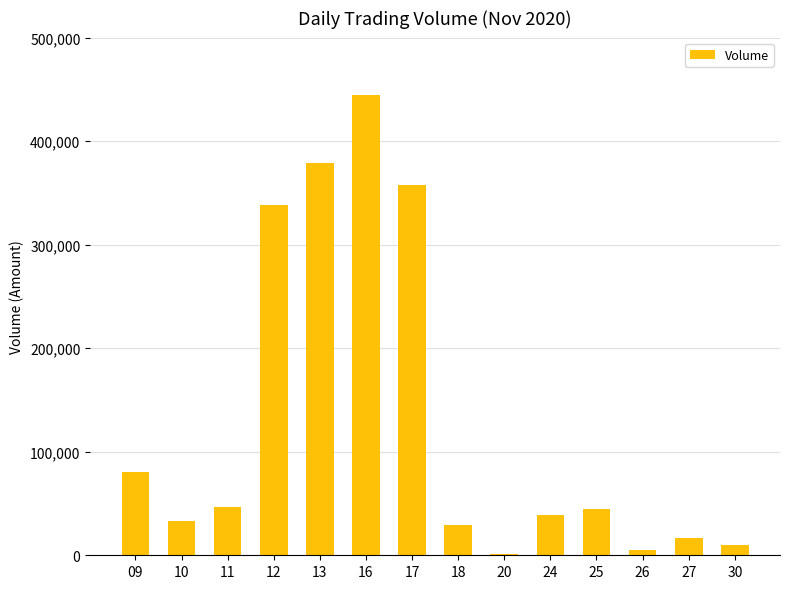

What is the change in value from 09 to 24?

-42000